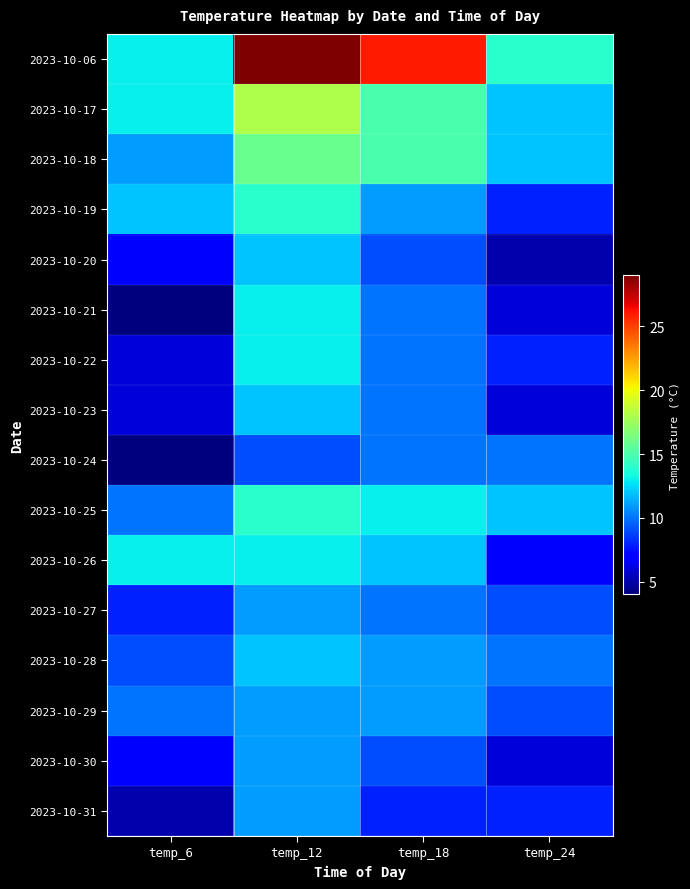

Which series has the largest total across all categories?

2023-10-06